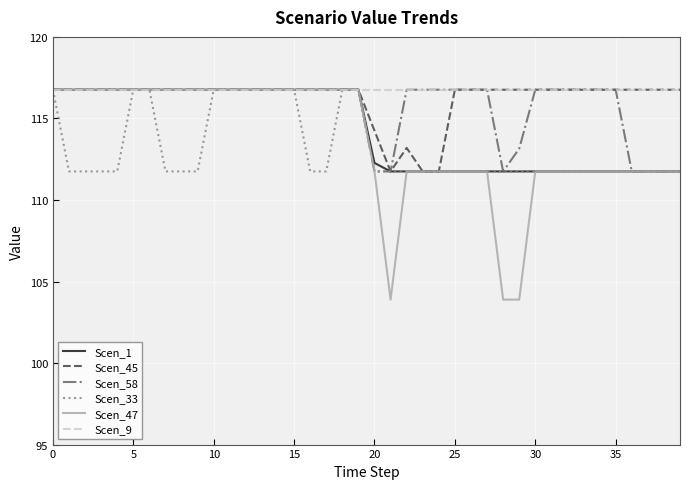

What is the minimum value for Scen_33?

111.8